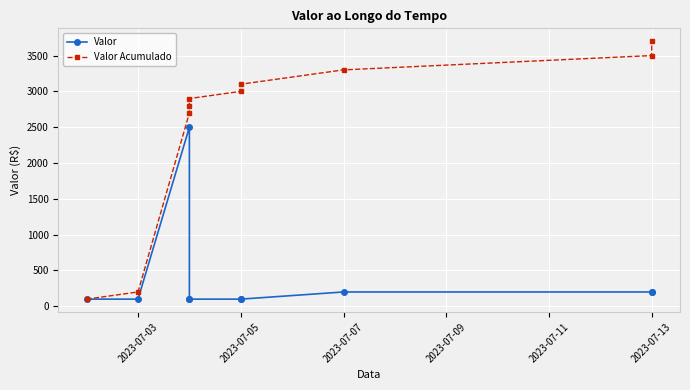

Which has a higher value, 7 or 2023-07-11?

7